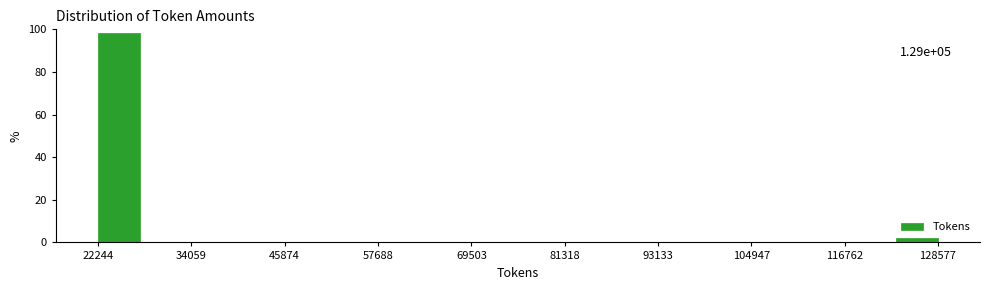

Read against the x-axis, roughly where is the centre of the tallest bar?

24000